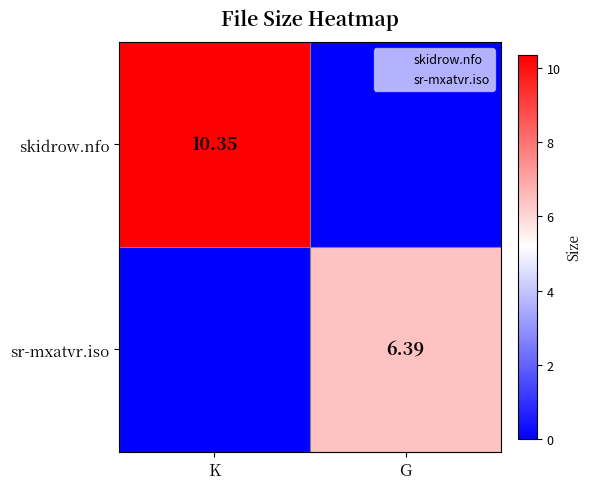

Is it true that skidrow.nfo equals 0.0 at G?

True